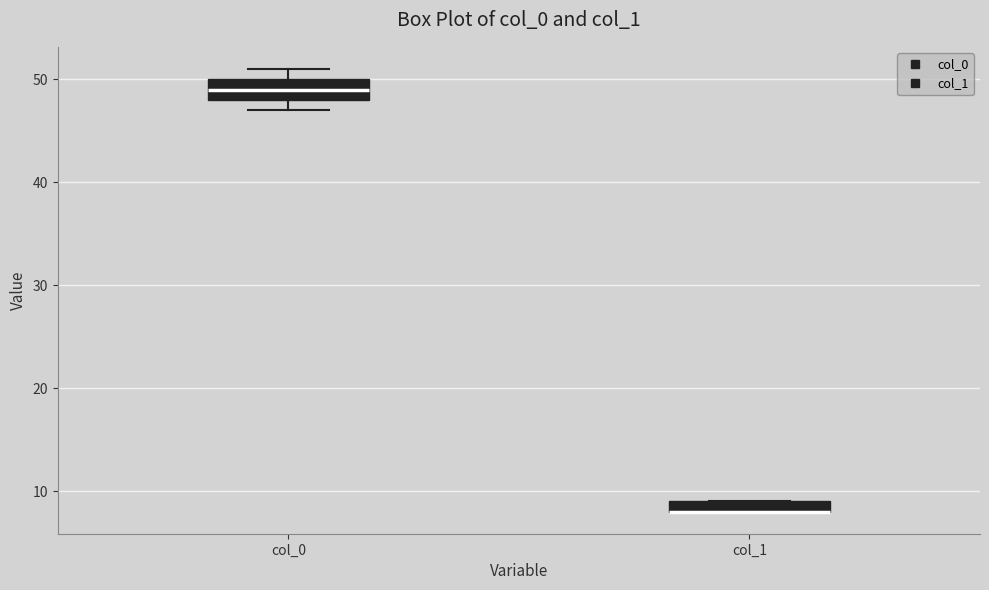

Which box is the tallest, from its lower edge to its upper edge?

col_0